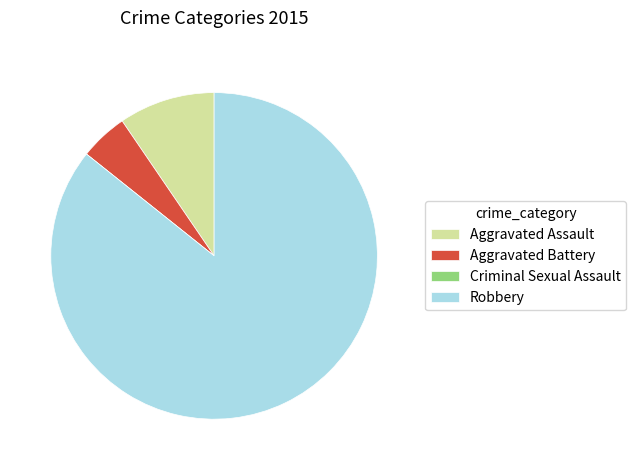

Is it true that Aggravated Battery is 15% of the pie?

False